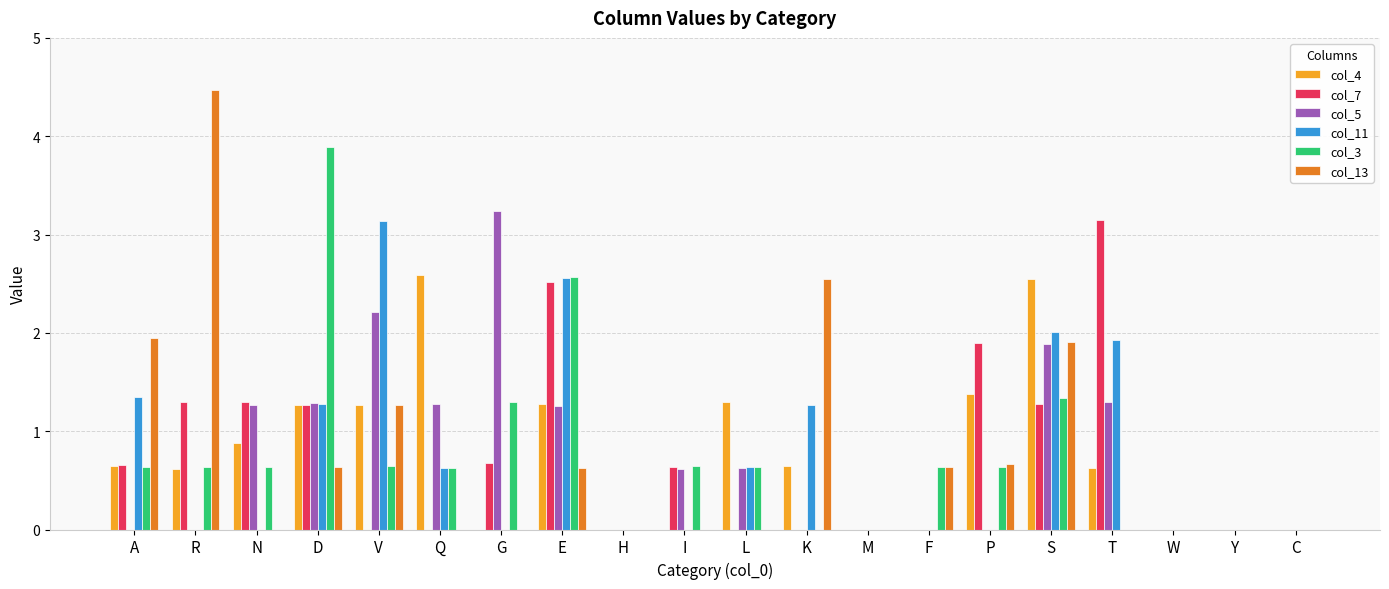

Which series has the largest range (max minus min)?

col_13